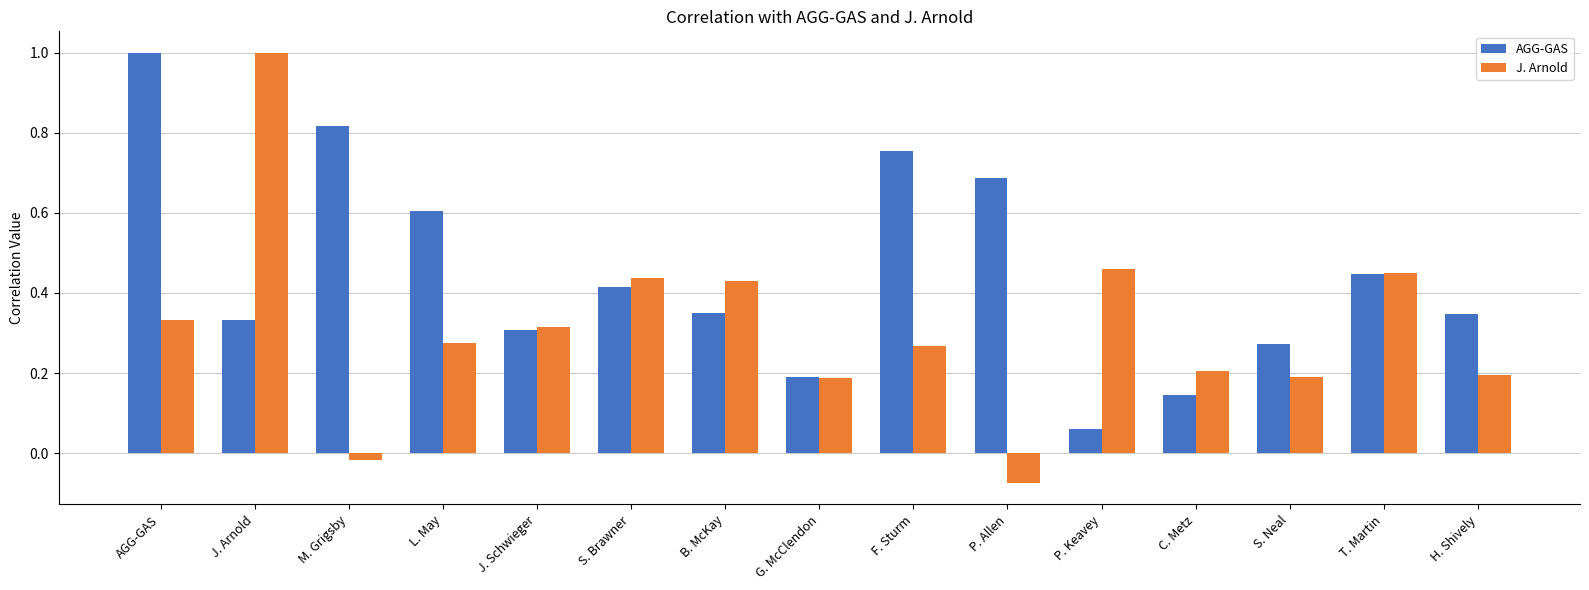

The AGG-GAS series shows 0.1 at S. Neal. True or false?

False